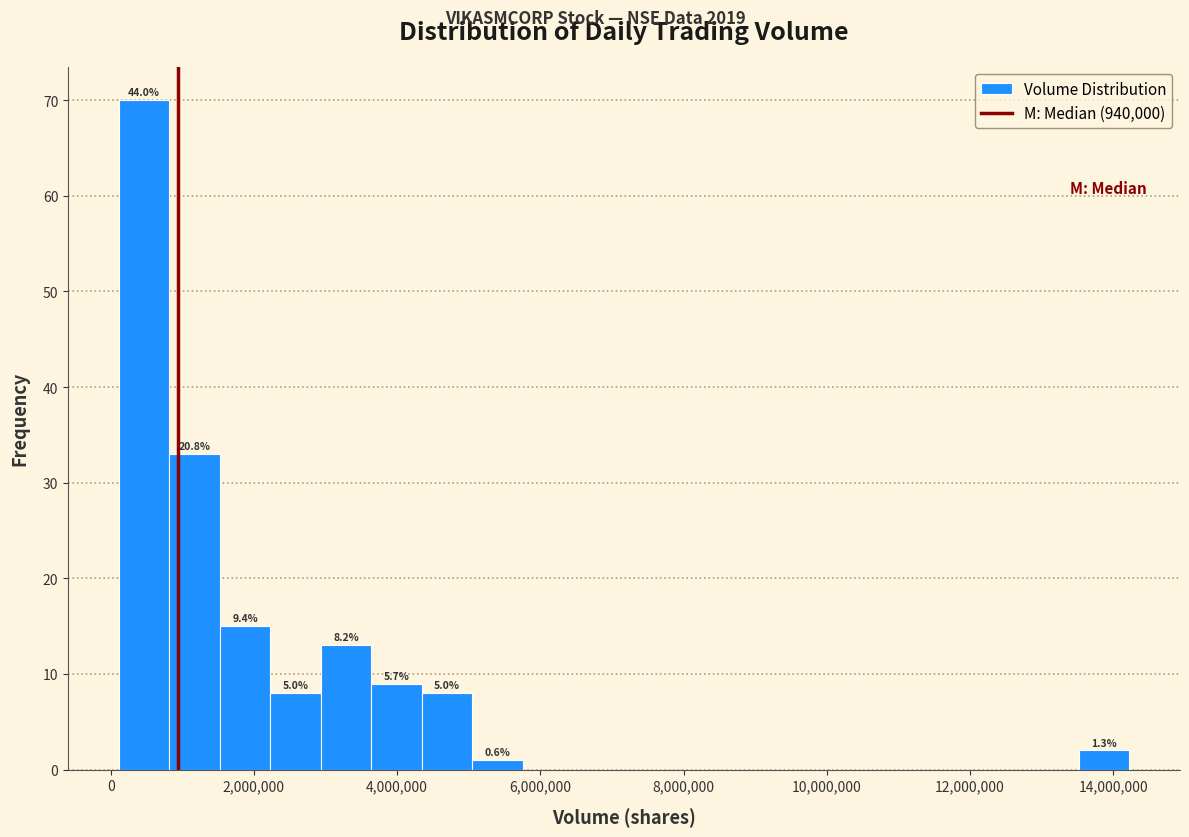

Read against the x-axis, roughly where is the centre of the tallest bar?

400000